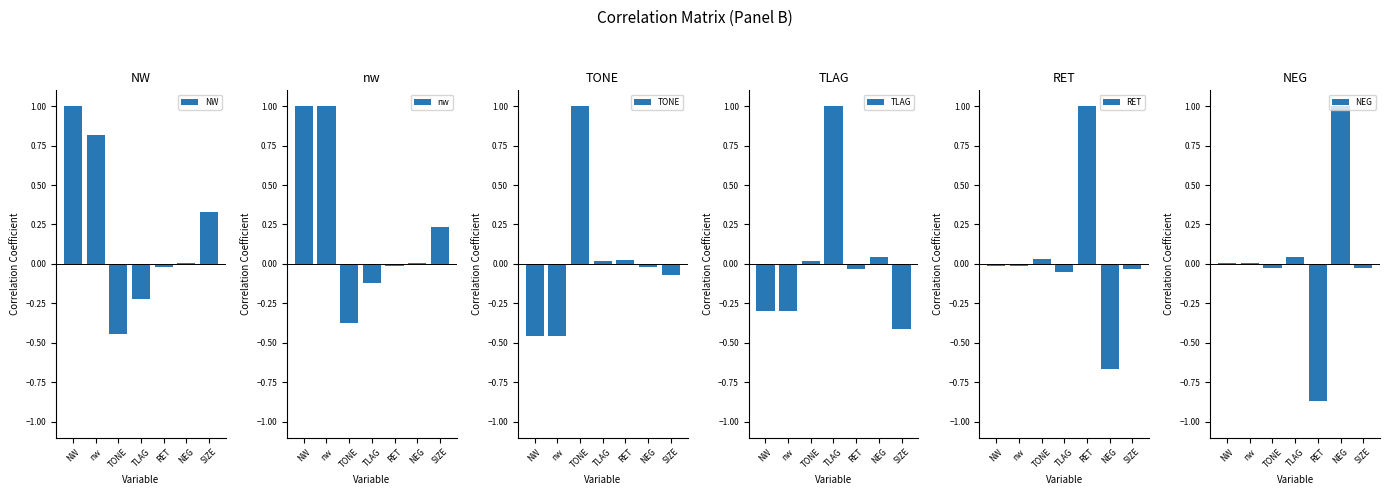

The value of TONE at TONE is 1.0. True or false?

True